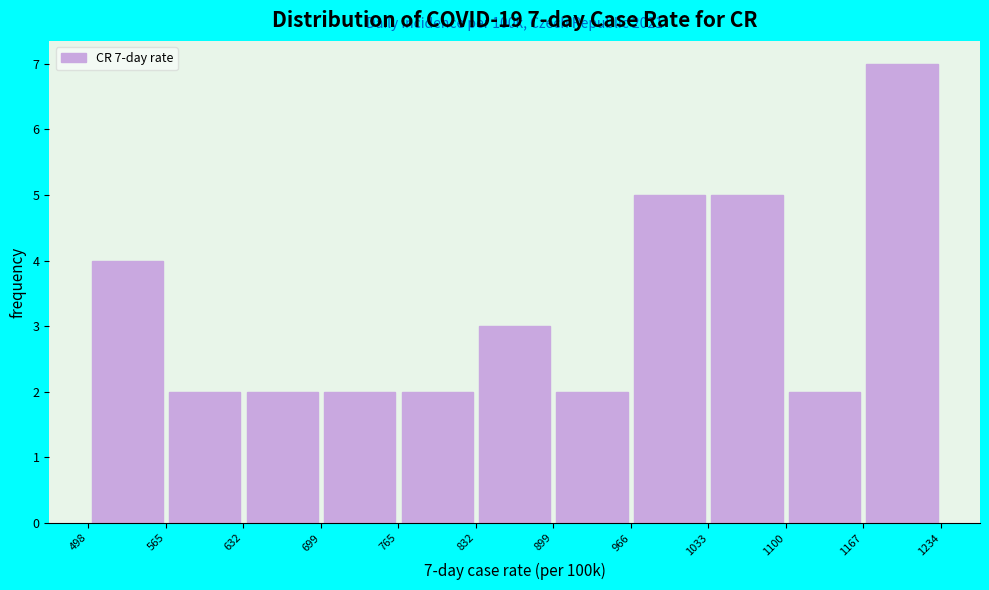

Over which range of the x-axis is the bar tallest?

1167 to 1234